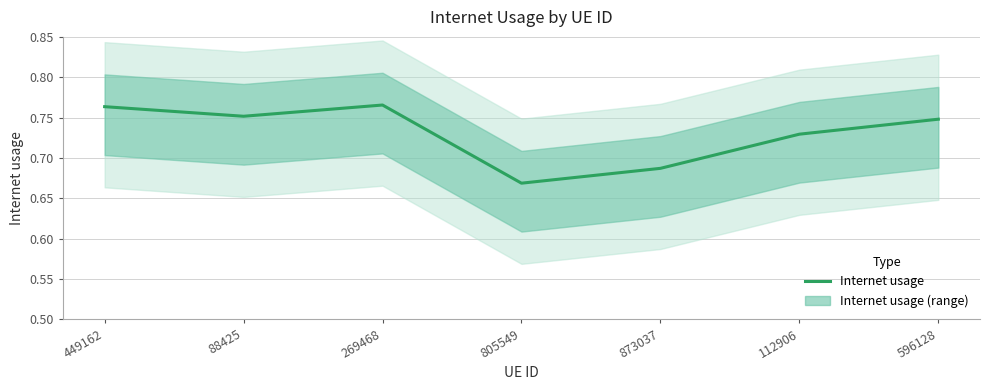

How many points are lower than both their immediate neighbors (excluding endpoints)?

2